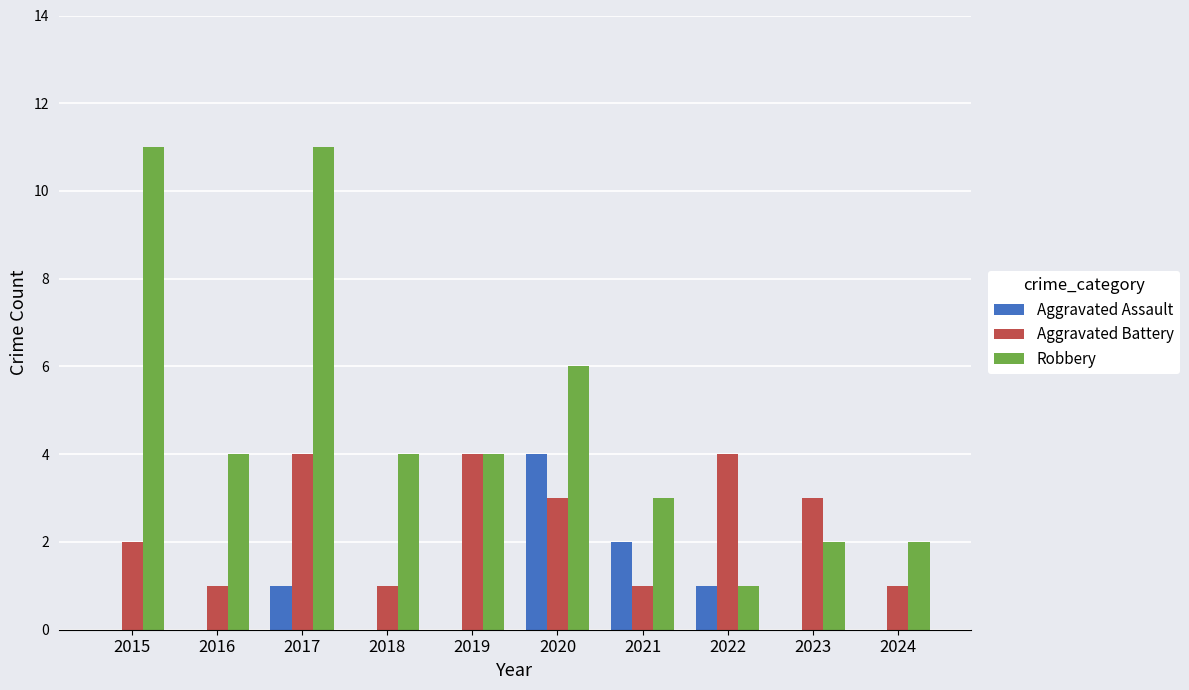

What is the maximum value for Robbery?

11